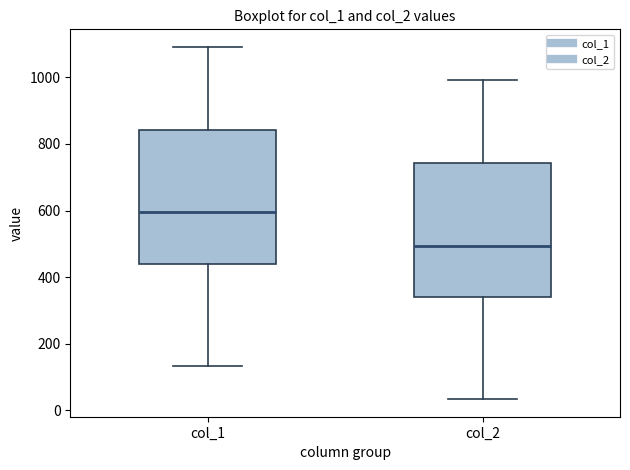

Where does the upper whisker of the box for col_1 end on the y-axis? The values are not printed on the chart, so give them approximately, as read against the axis.

1100